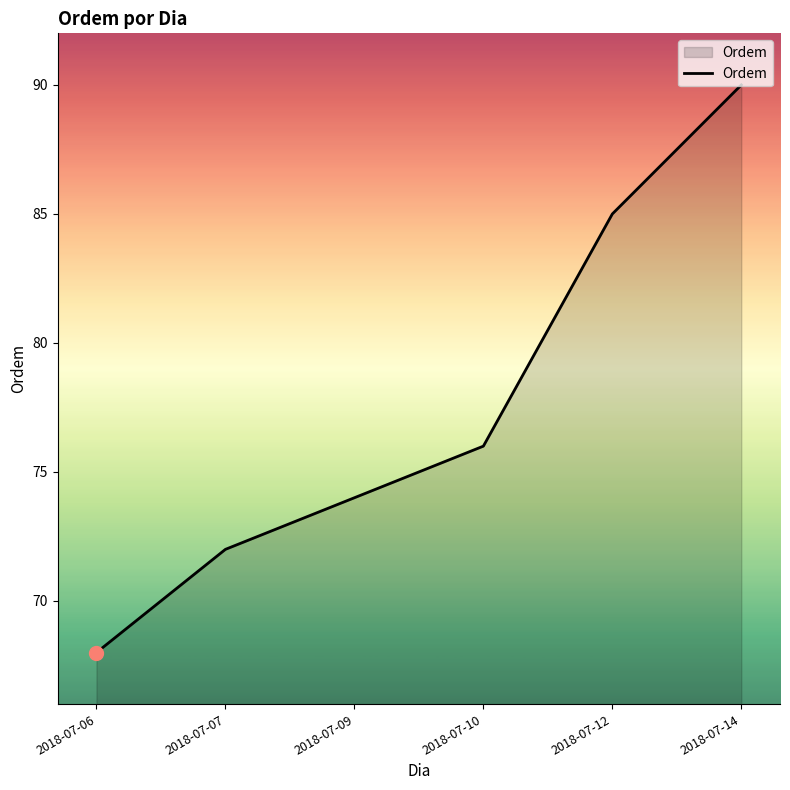

Reading left to right, list all the values displayed in this chart.

68	72	74	76	85	90